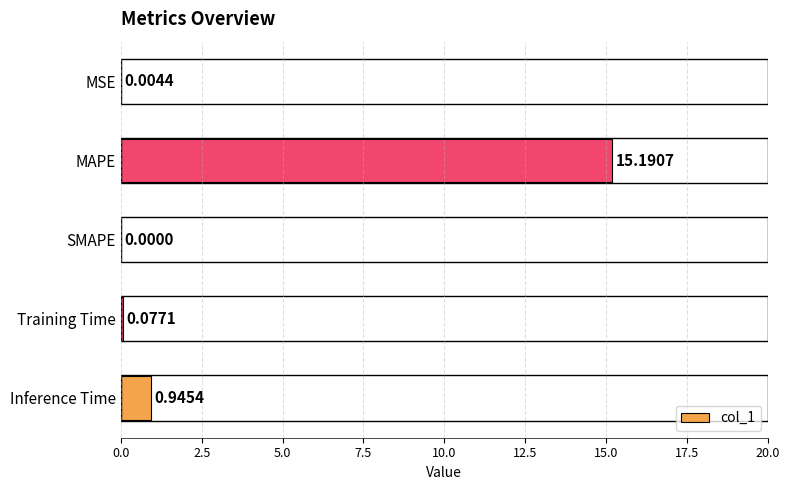

At which label is the value closest to 7?

Inference Time